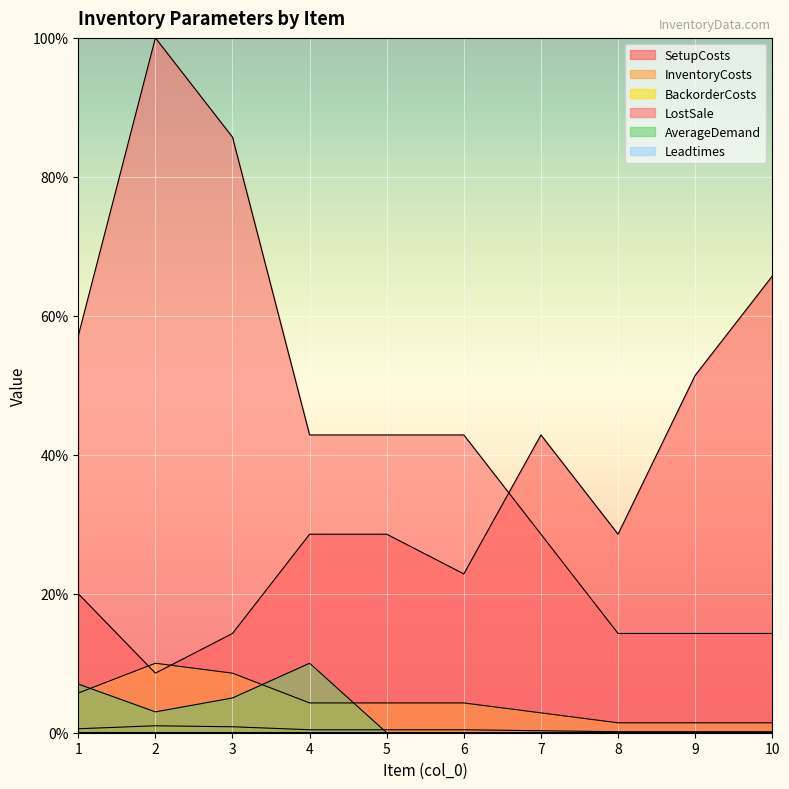

What is the greatest value displayed?

100.0